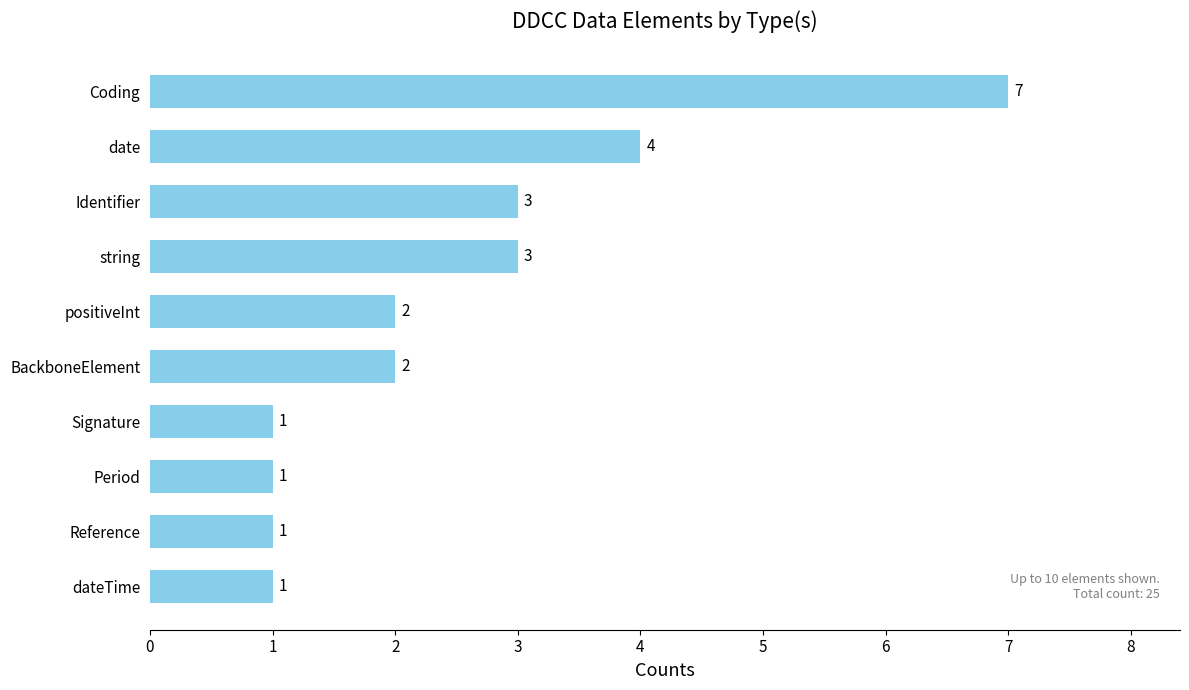

True or false: the data shows 2 at positiveInt.

True